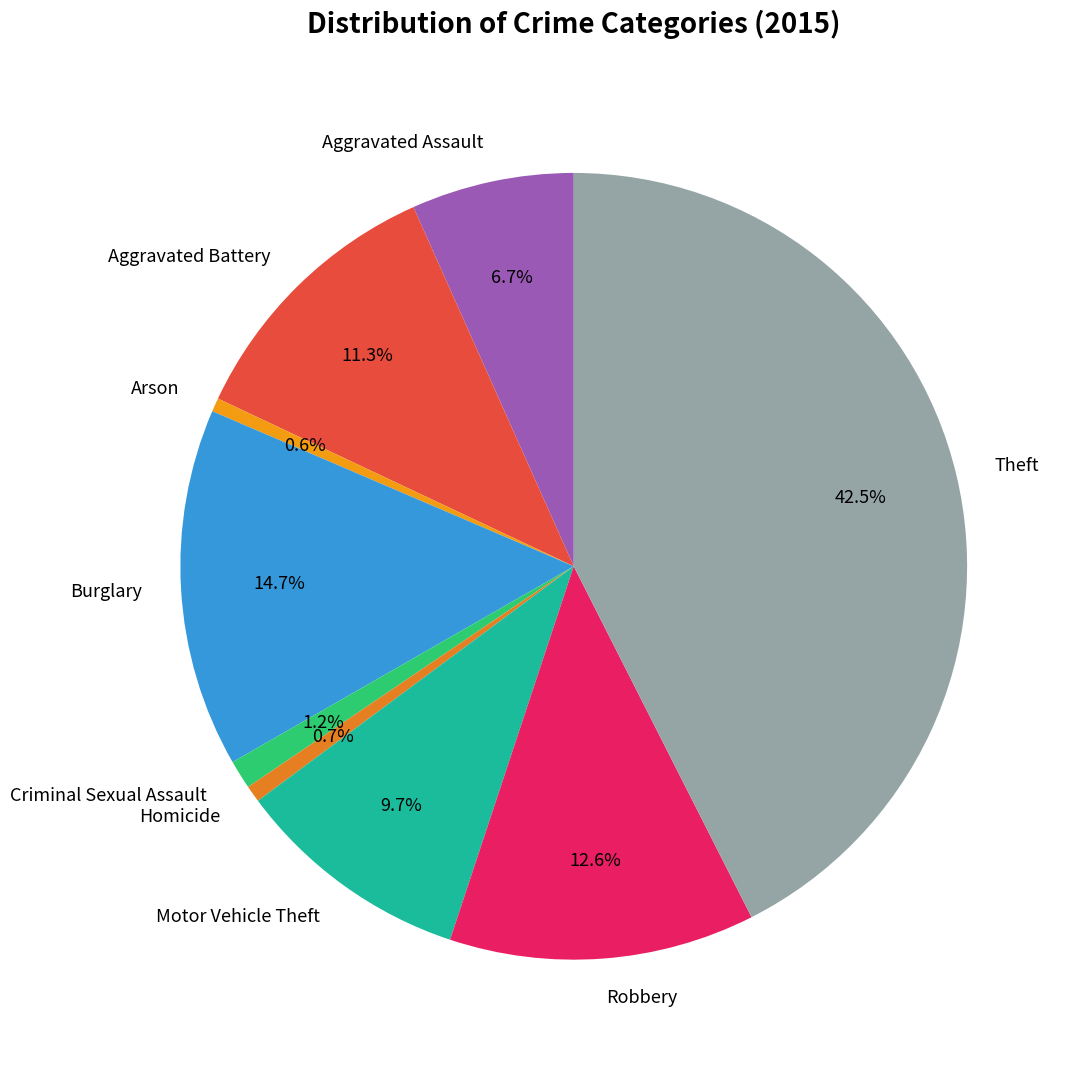

Is Motor Vehicle Theft the majority of the pie?

No